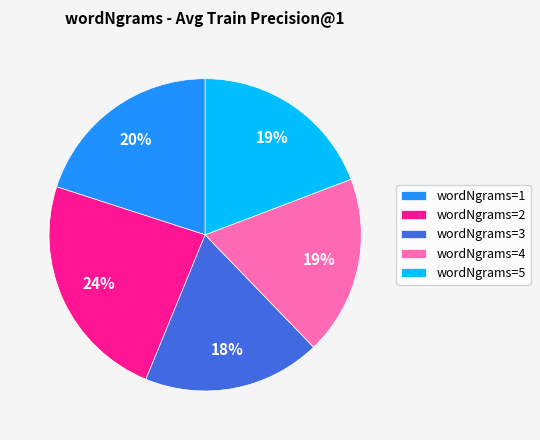

Does wordNgrams=2 represent more than half of the total?

No